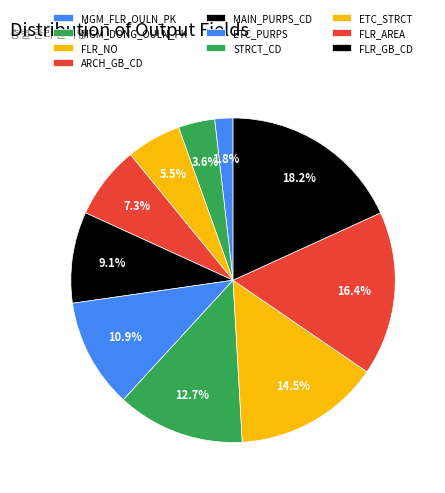

How many segments does this pie chart have?

10